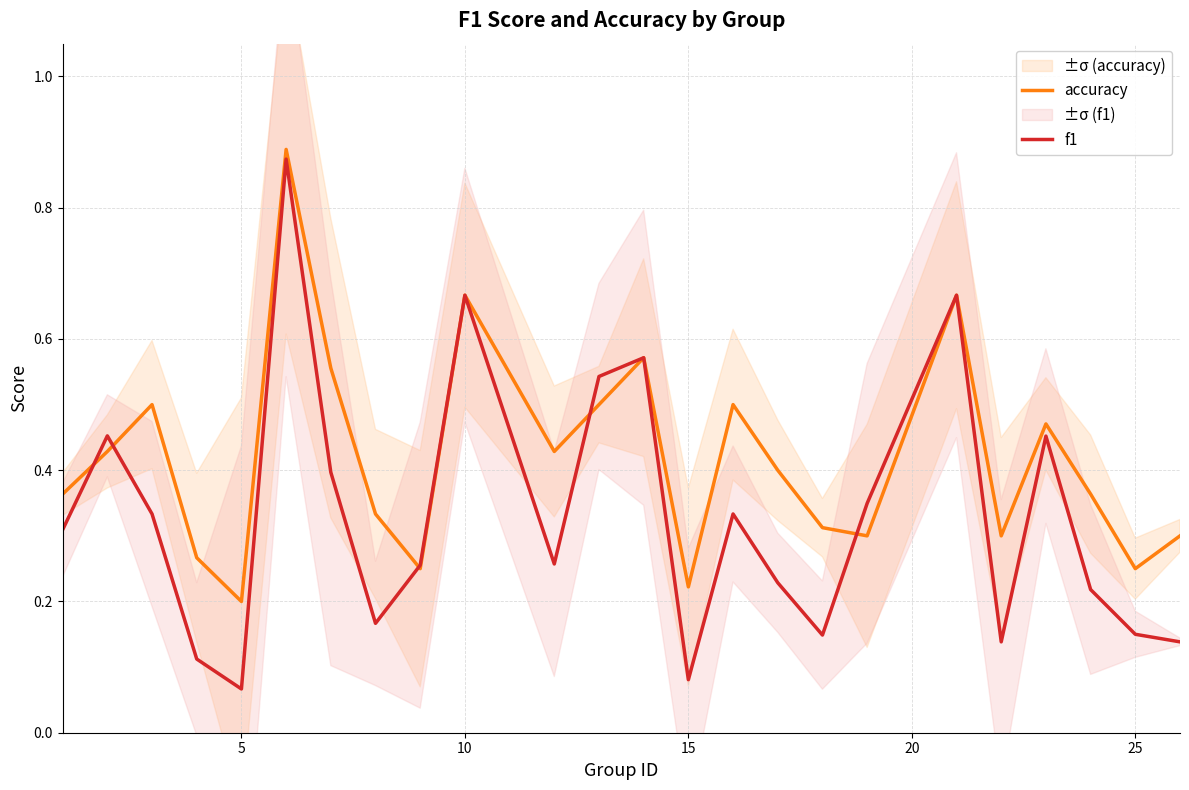

How many times do f1 and accuracy cross each other?

5